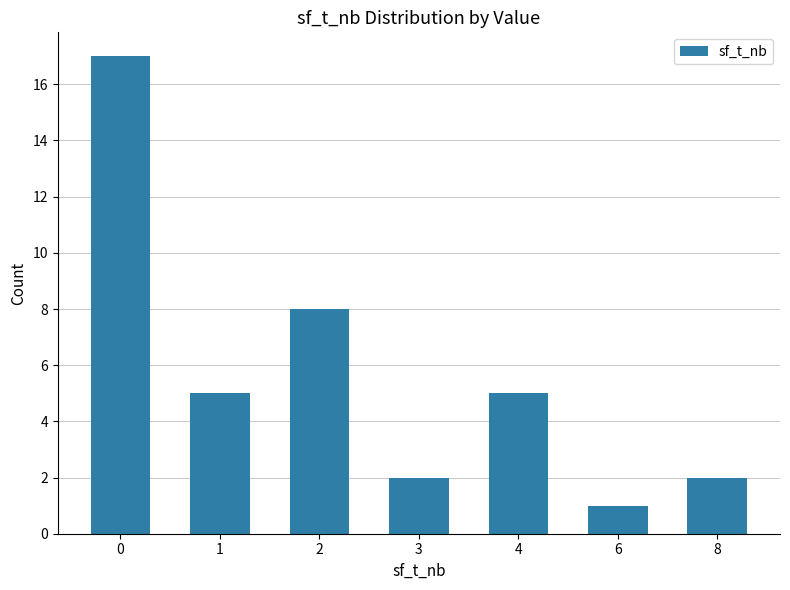

The value at 8 is 2. True or false?

True